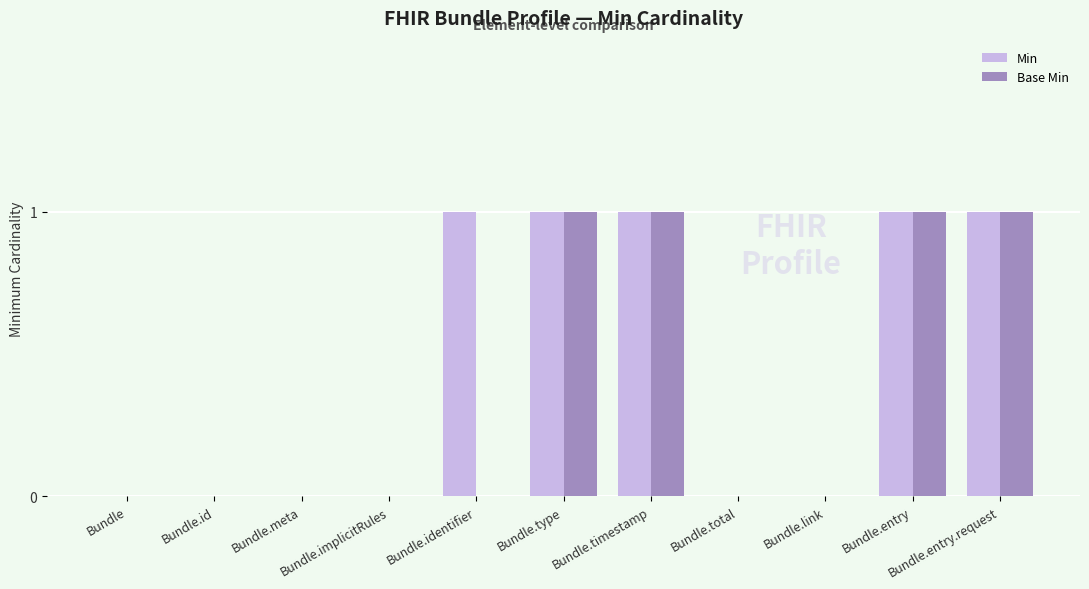

Which series has the largest total across all categories?

Min